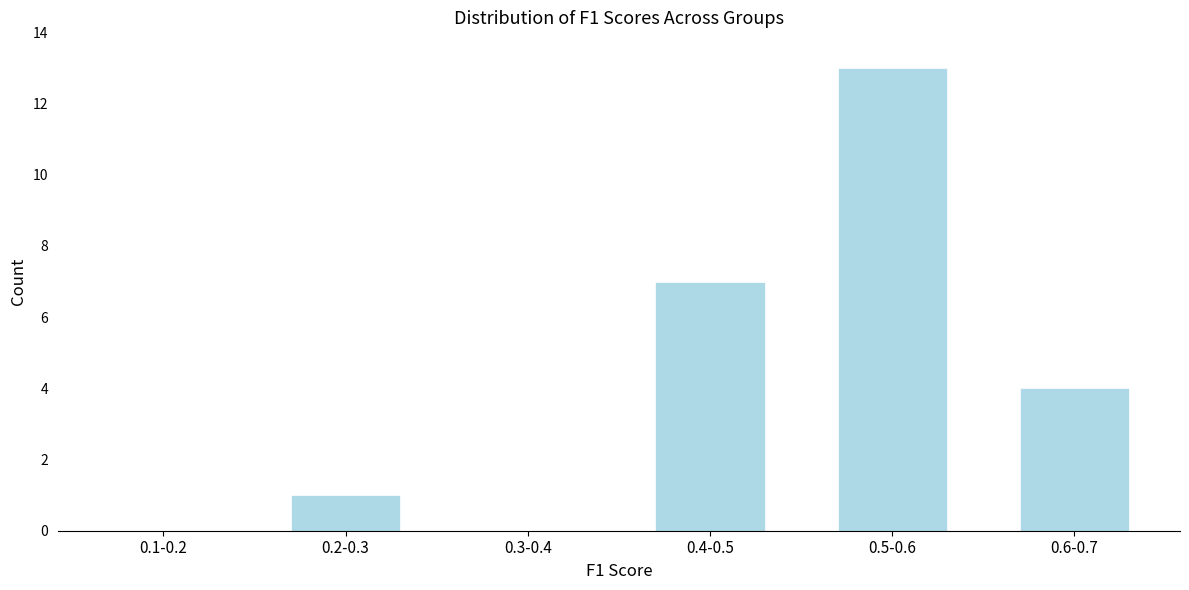

Reading left to right, list all the values displayed in this chart.

0.1-0.2=0	0.2-0.3=1	0.3-0.4=0	0.4-0.5=7	0.5-0.6=13	0.6-0.7=4